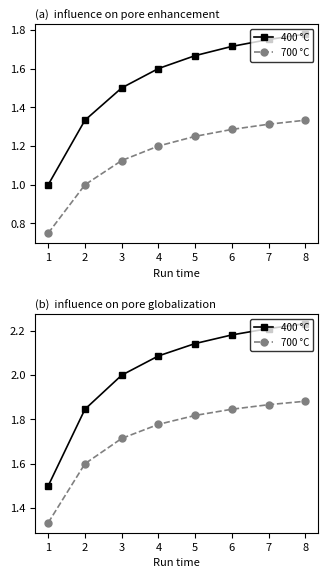

True or false: 700 °C and 400 °C cross at least once.

False